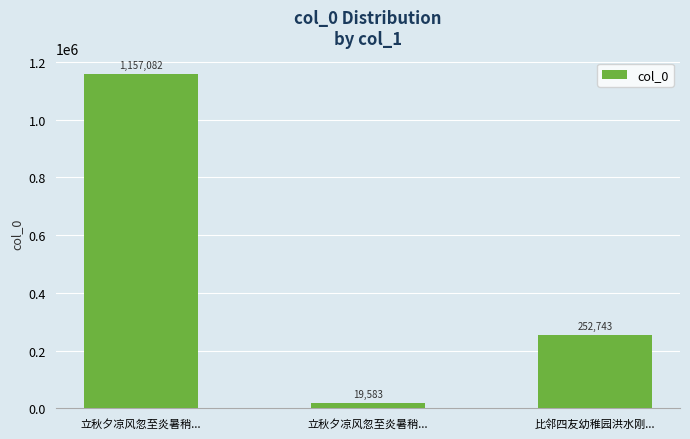

How many categories are shown in the chart?

3